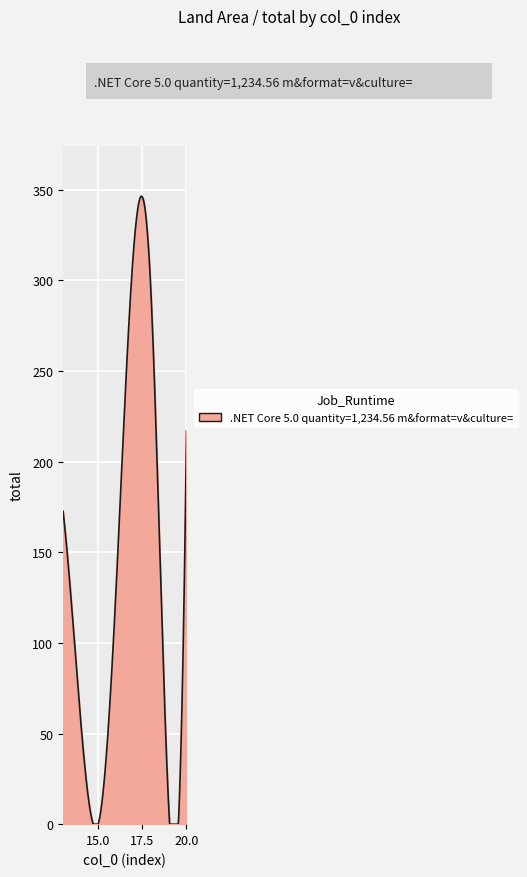

What is the difference between the maximum and minimum values?

346.4